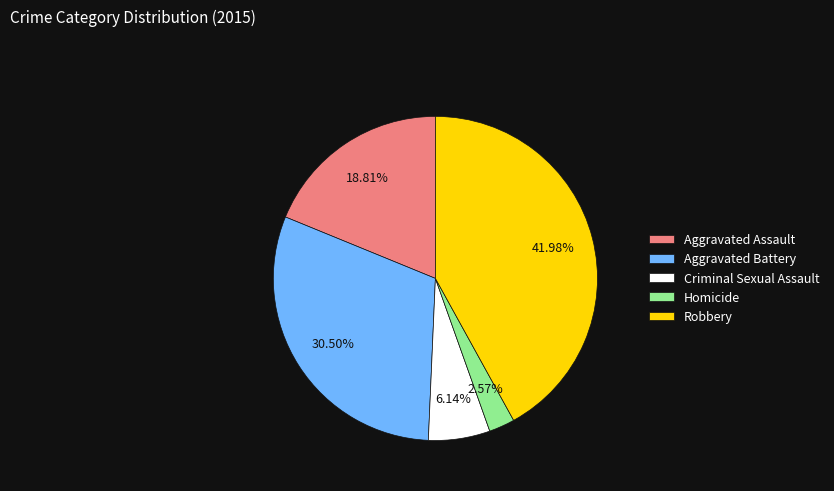

How much of the chart is everything except Homicide?

97.4%